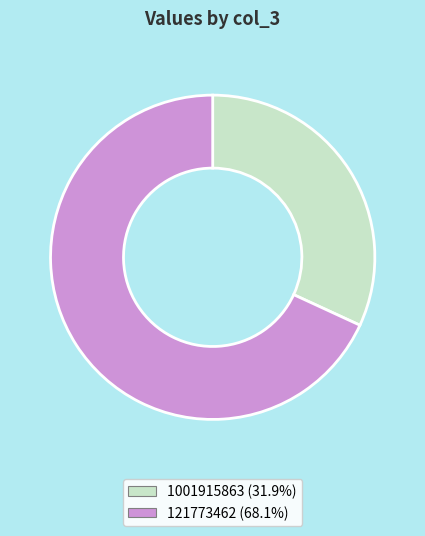

Is there a majority slice in this chart?

Yes